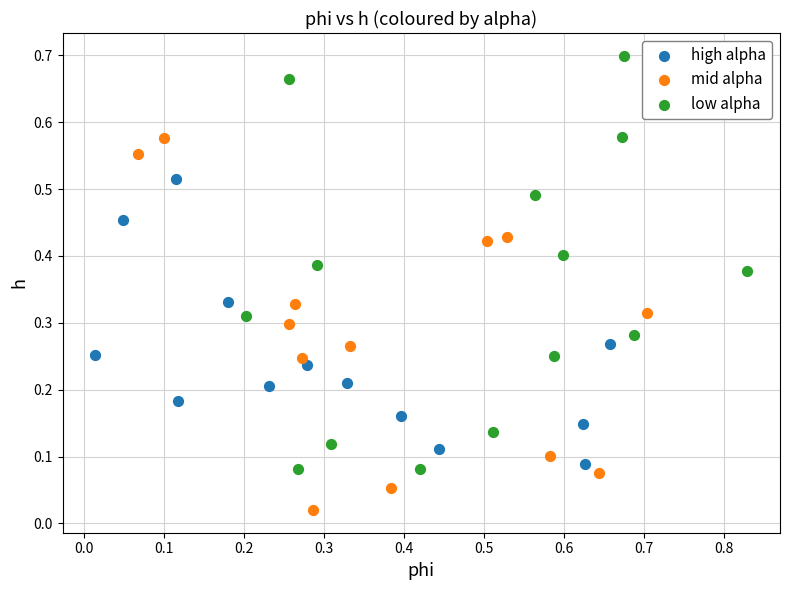

Which series contains the lowest Y value?

mid alpha